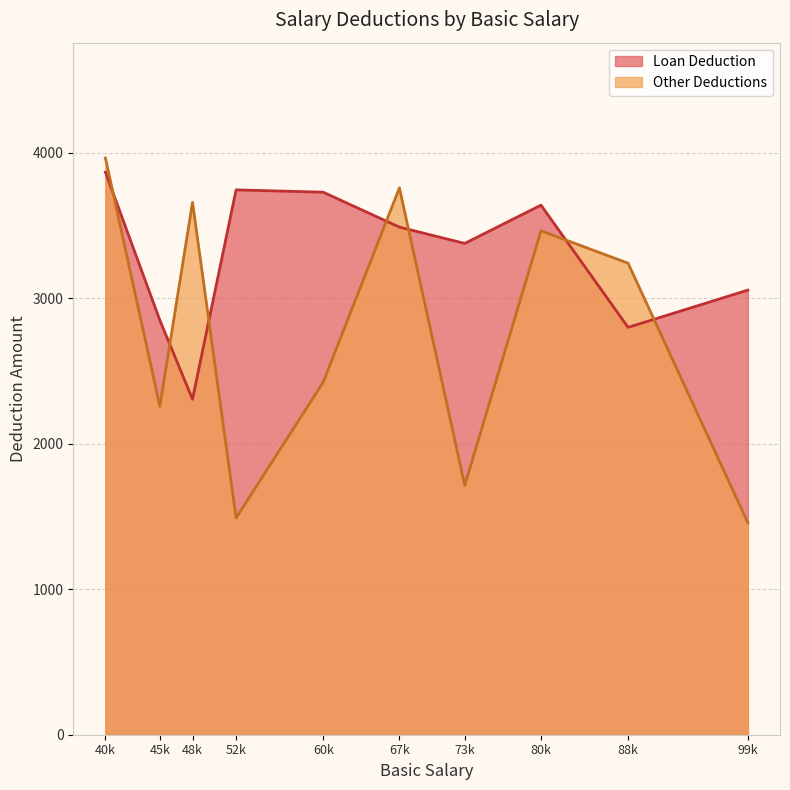

What is the maximum value for Other Deductions?

3964